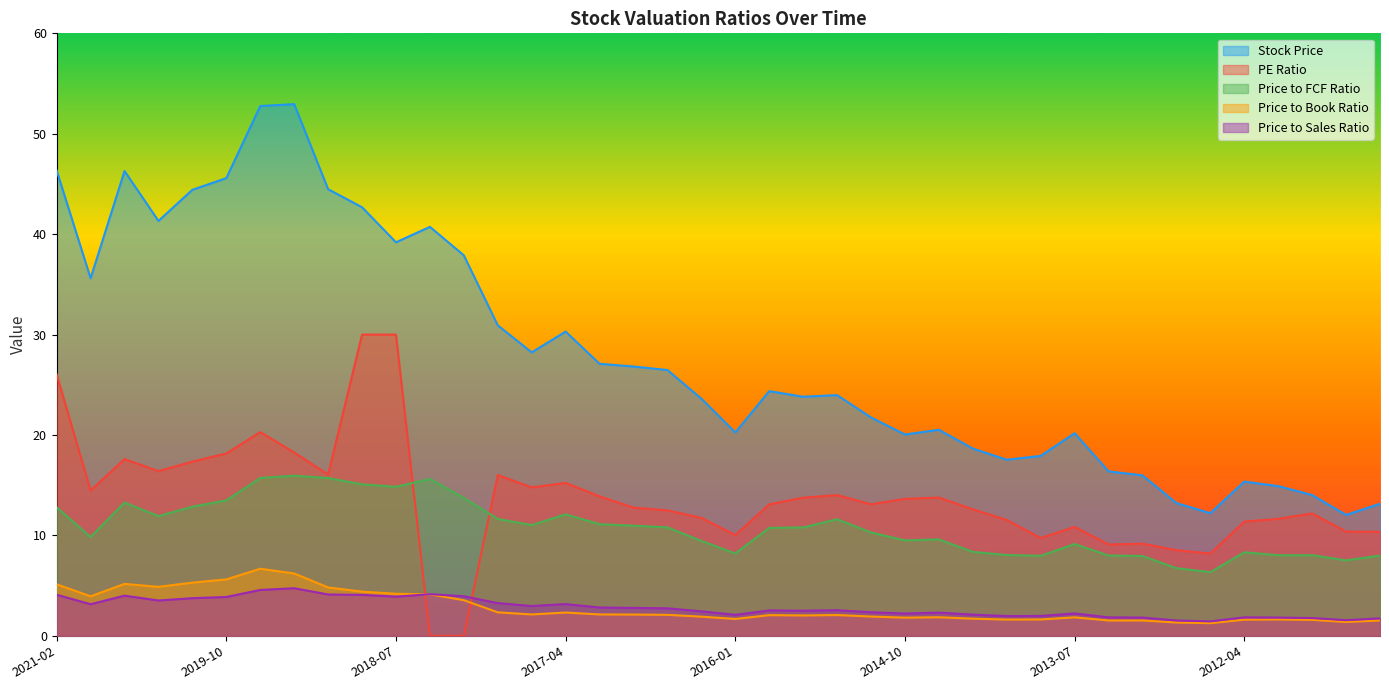

Which series has the widest spread of values?

Stock Price